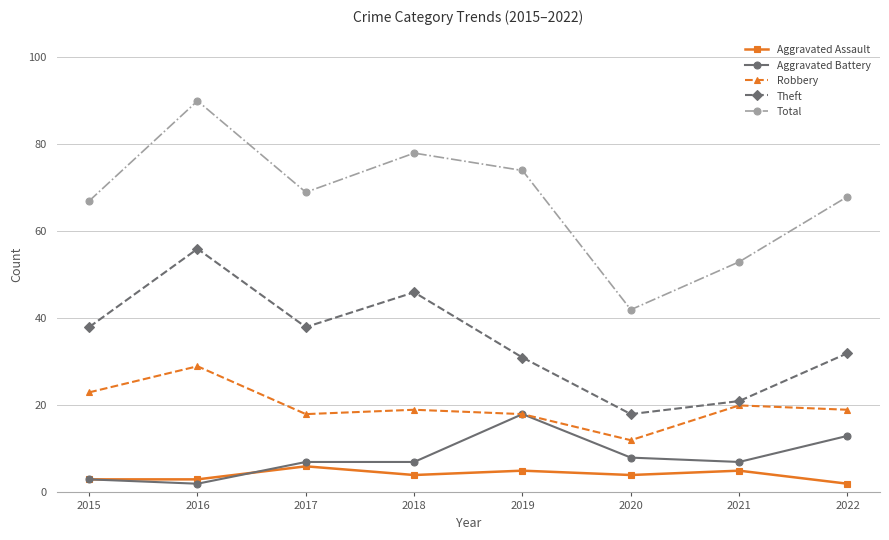

How many data points does each series have?

8